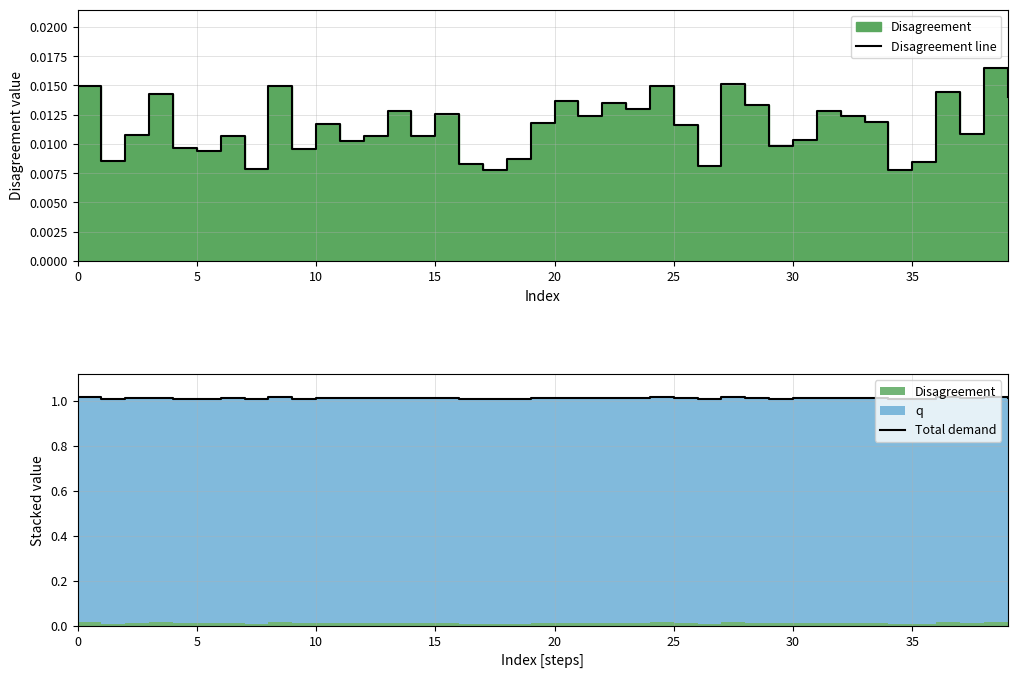

At which category does Total demand reach its first local valley?

5